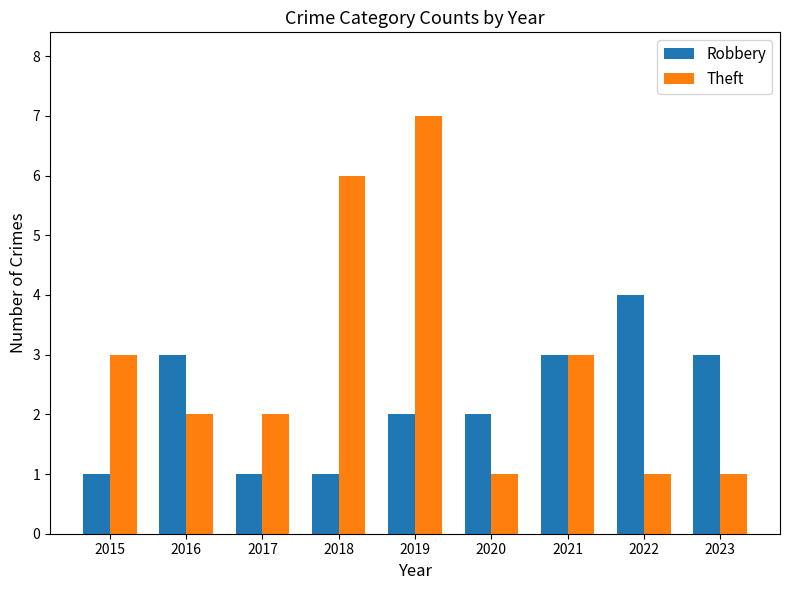

What value does the Theft series have at 2016?

2